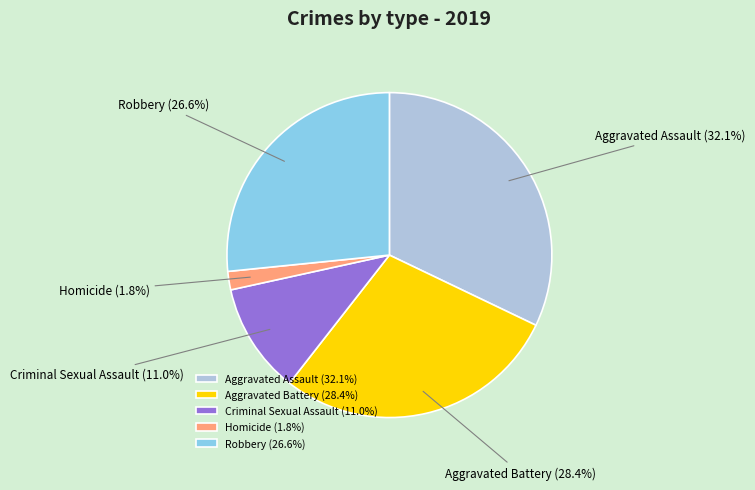

Approximately how many times larger is the value at Homicide compared to Robbery?

0.1